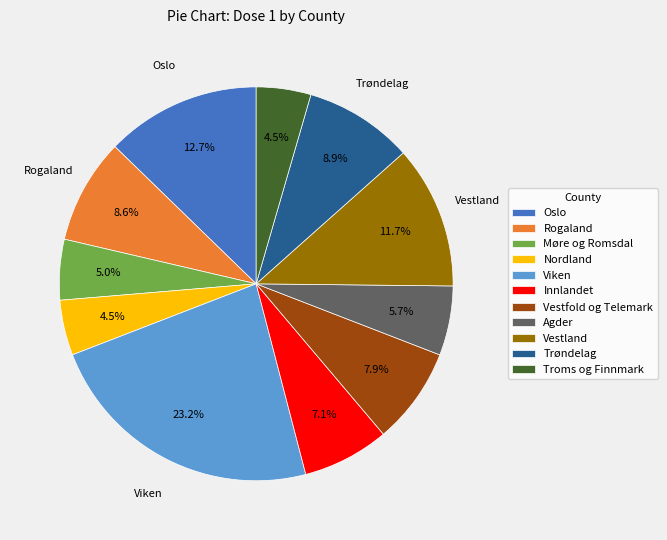

True or false: Vestfold og Telemark accounts for 1% of the total.

False